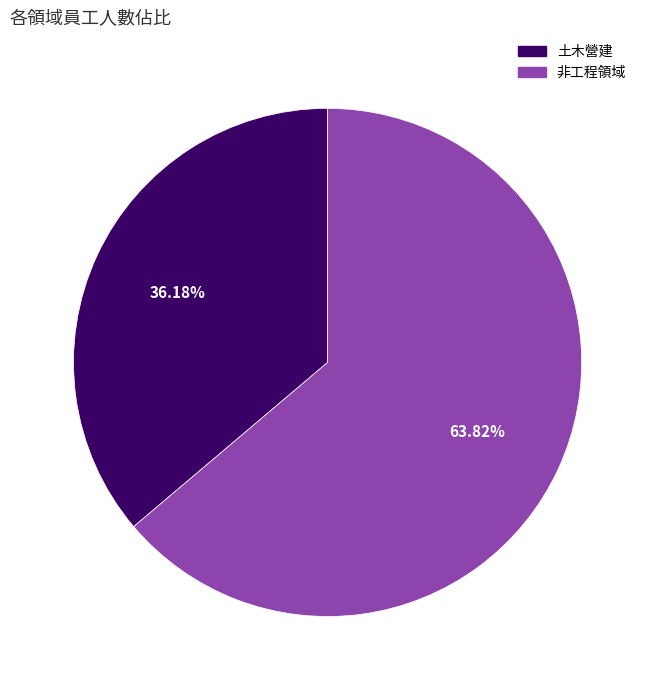

Count the number of slices in the pie.

2